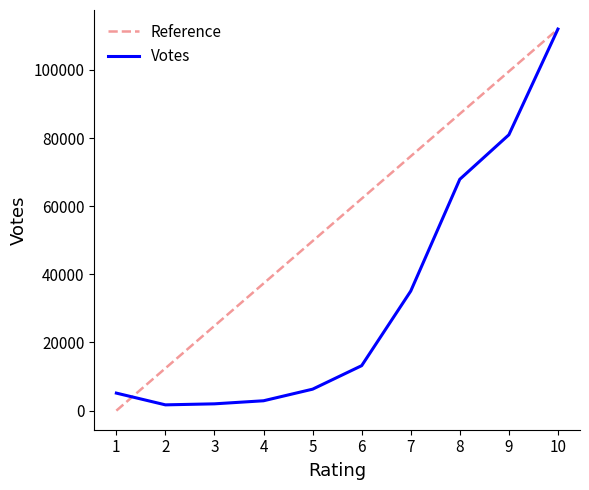

What is the greatest value displayed?

111979.0